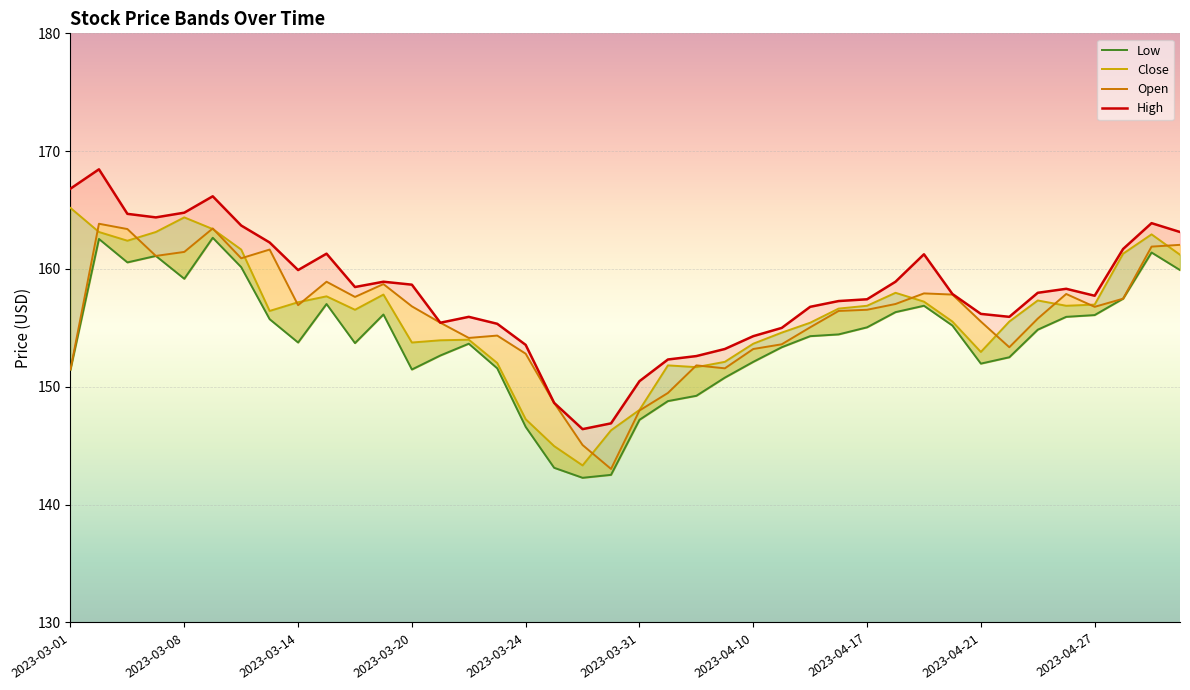

What is the highest value of the Low series?

162.7